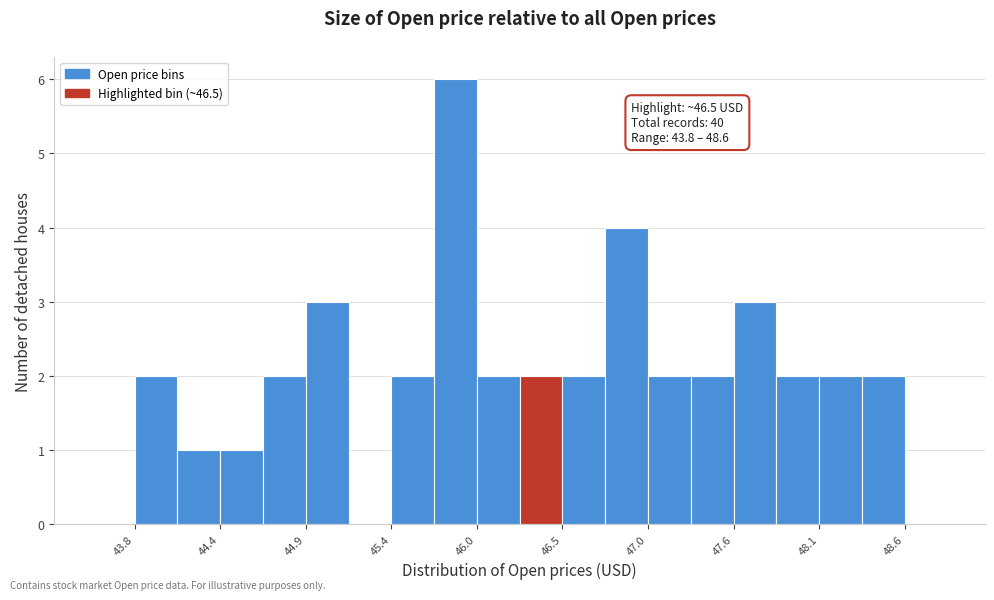

Around what value on the x-axis is the tallest bar? Give the approximate position of its centre, as read against the axis.

45.8